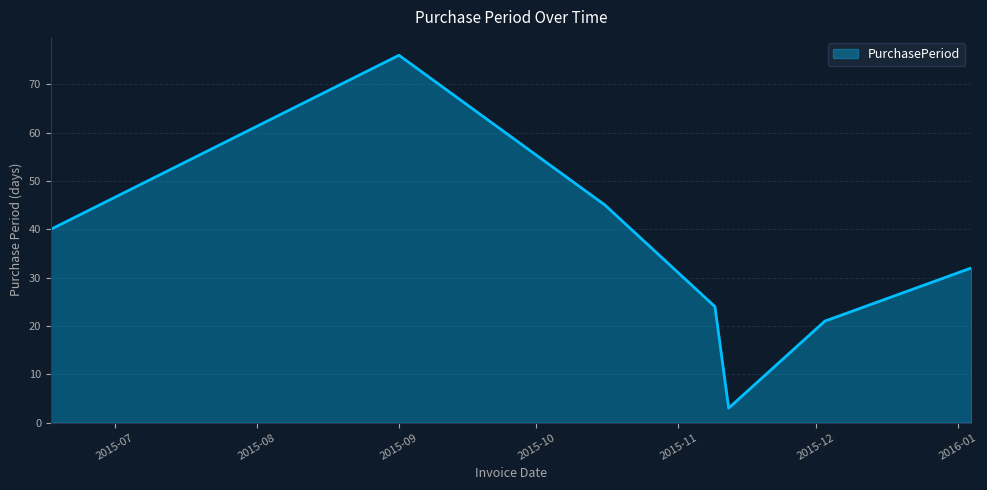

How many interior local valleys (lower than both neighbors) does the data have?

1